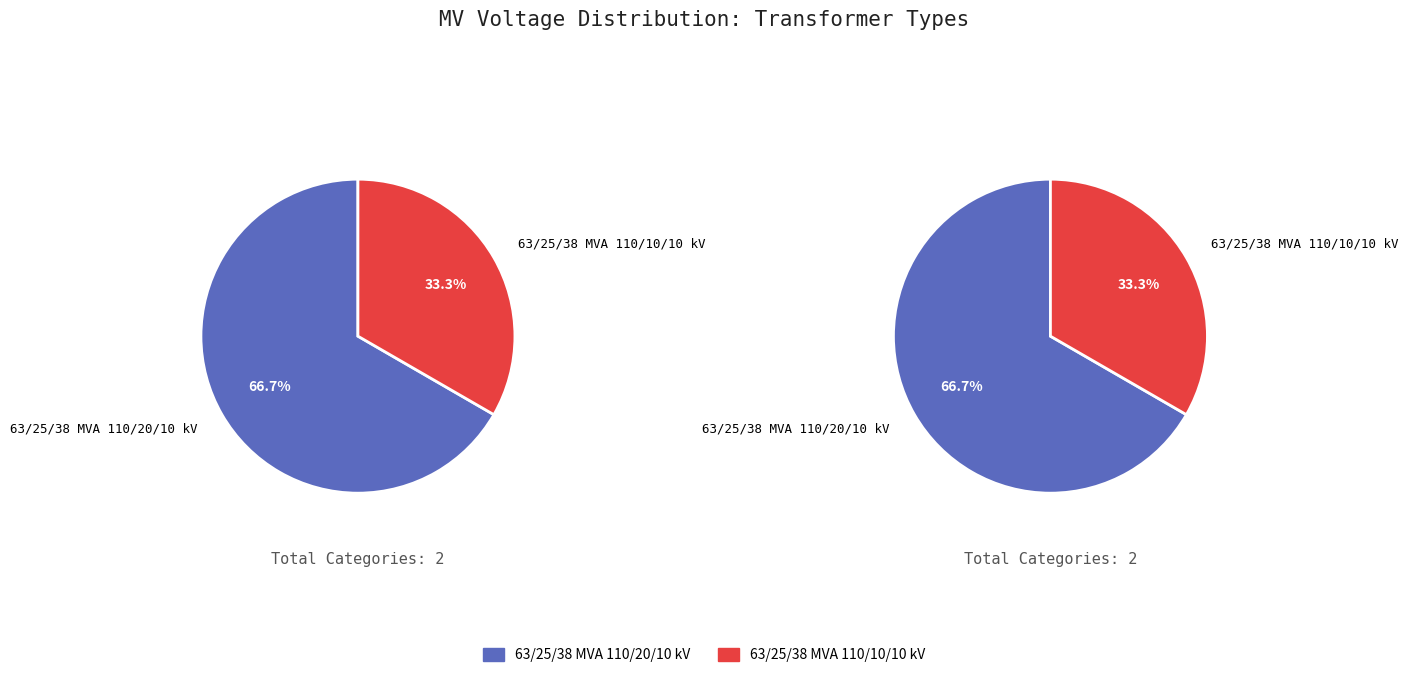

To the nearest percent, what percentage of the pie is 63/25/38 MVA 110/20/10 kV?

67%